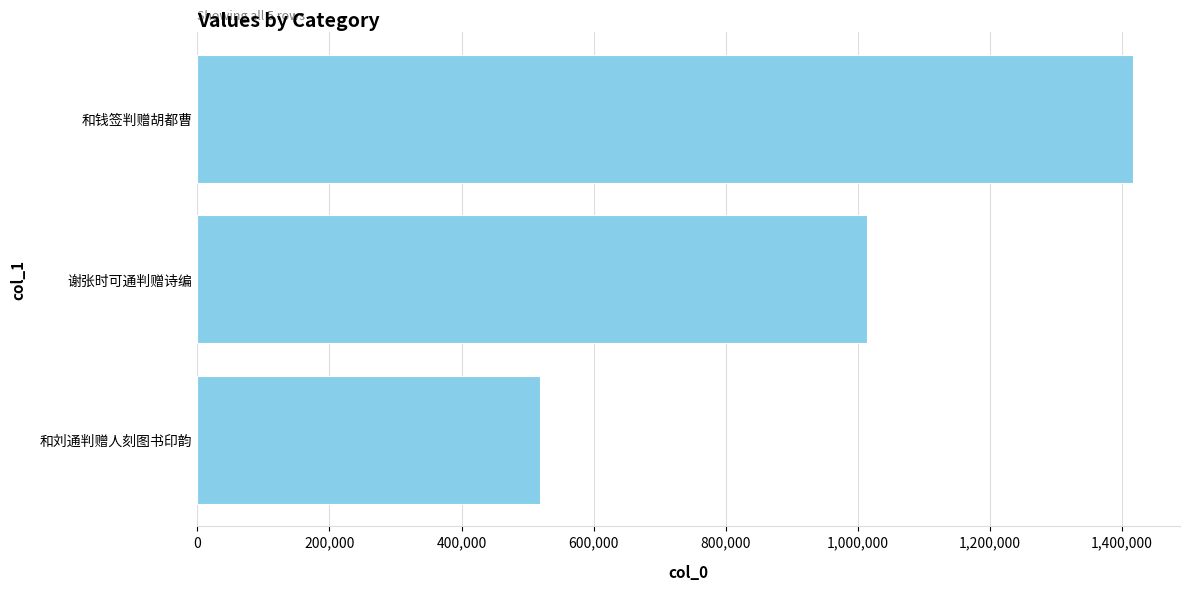

What is the change in value from 和刘通判赠人刻图书印韵 to 谢张时可通判赠诗编?

+496274